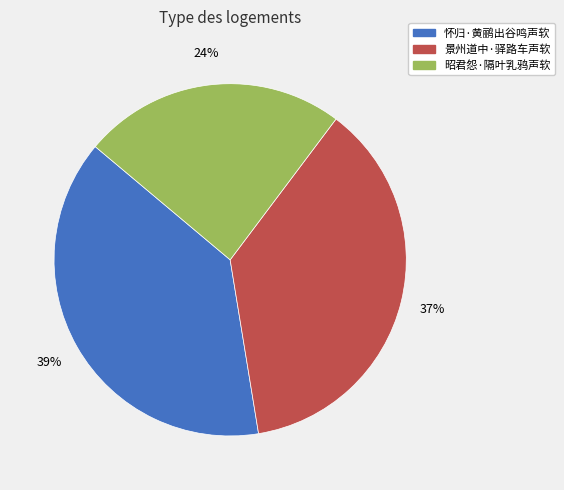

Rank the categories by value from highest to lowest.

怀归·黄鹂出谷鸣声软, 景州道中·驿路车声软, 昭君怨·隔叶乳鸦声软